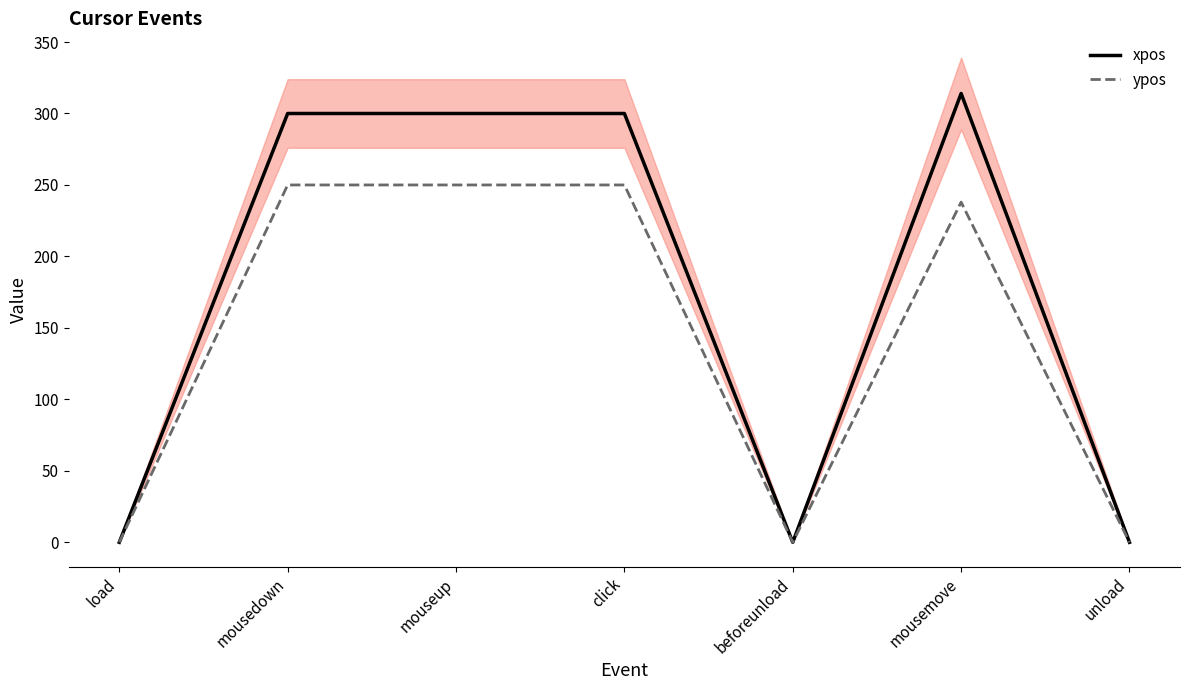

True or false: ypos and xpos intersect in this chart.

False